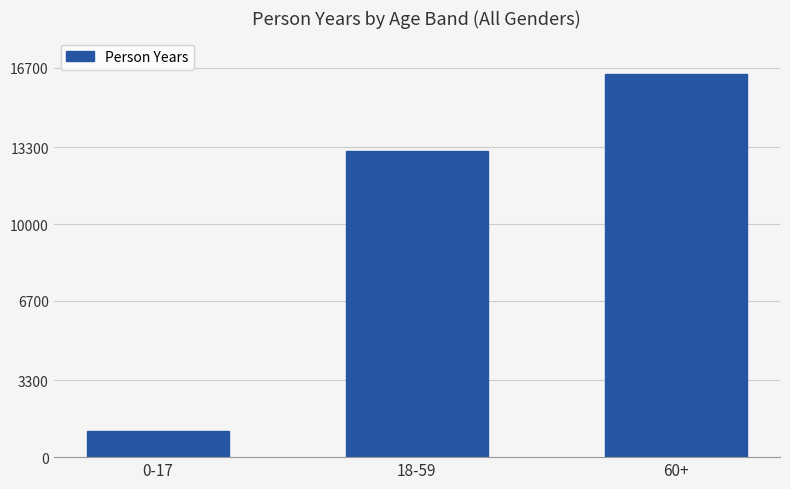

List the labels in order of value, smallest first.

0-17, 18-59, 60+